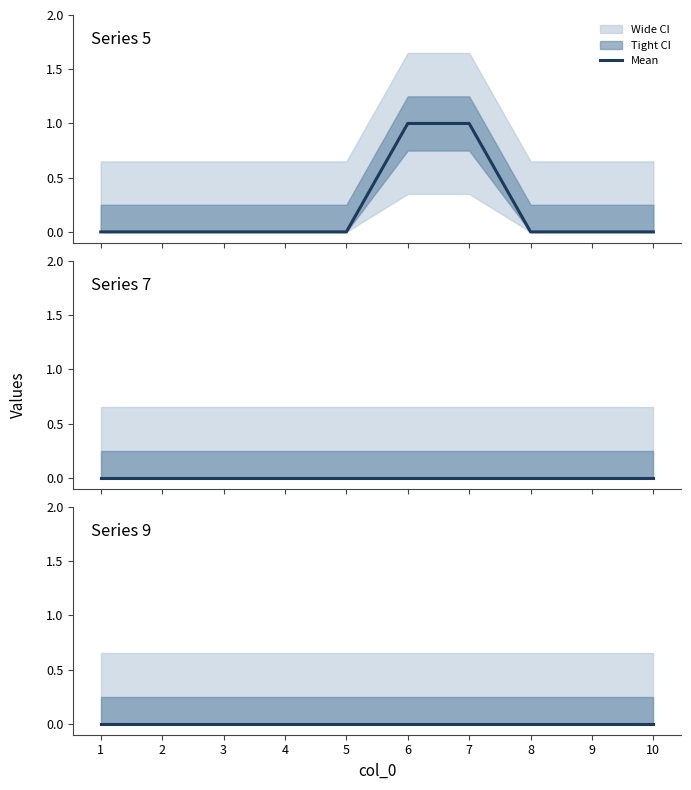

Rank the series by their maximum value, from lowest to highest.

Series 7, Series 9, Series 5